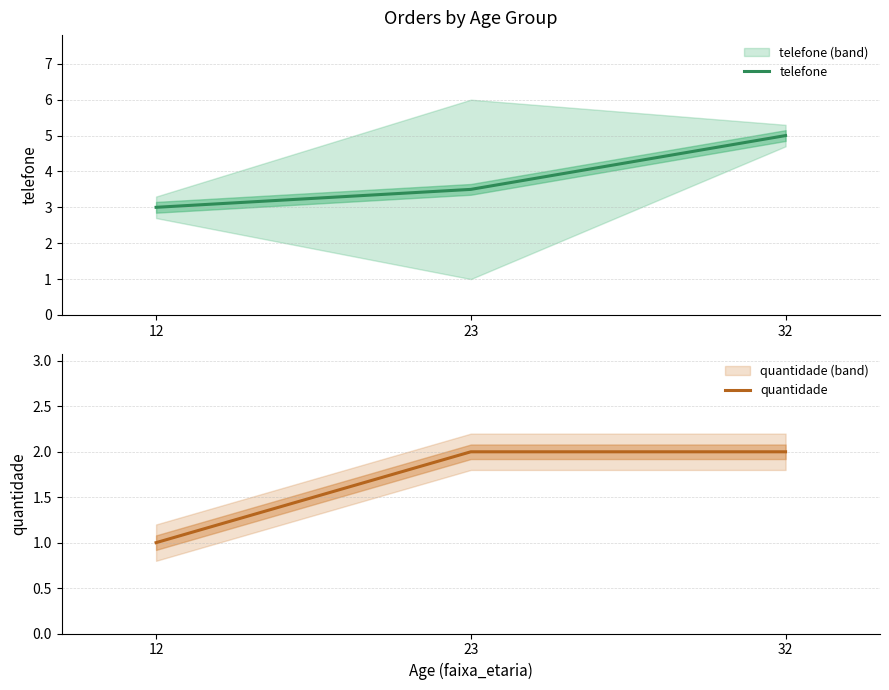

Reading left to right, extract all data points from this chart.

telefone: 12=3.0	23=3.5	32=5.0
quantidade: 12=1.0	23=2.0	32=2.0